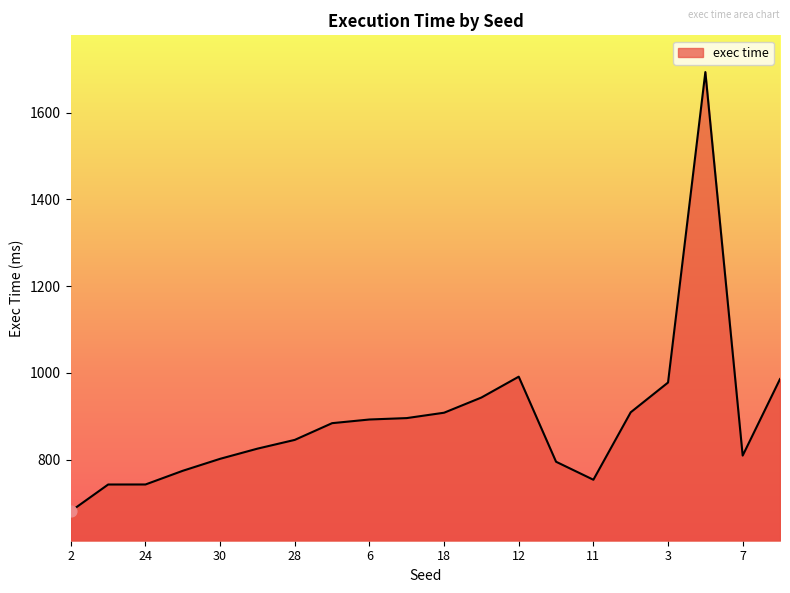

What is the greatest value displayed?

1693.5